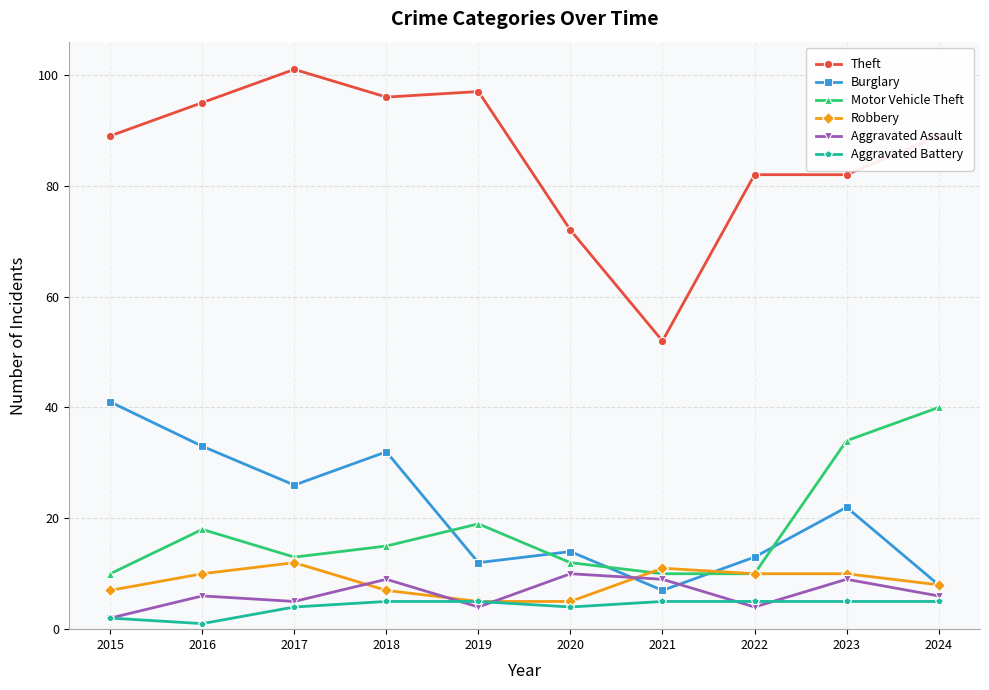

True or false: Motor Vehicle Theft and Theft intersect in this chart.

False